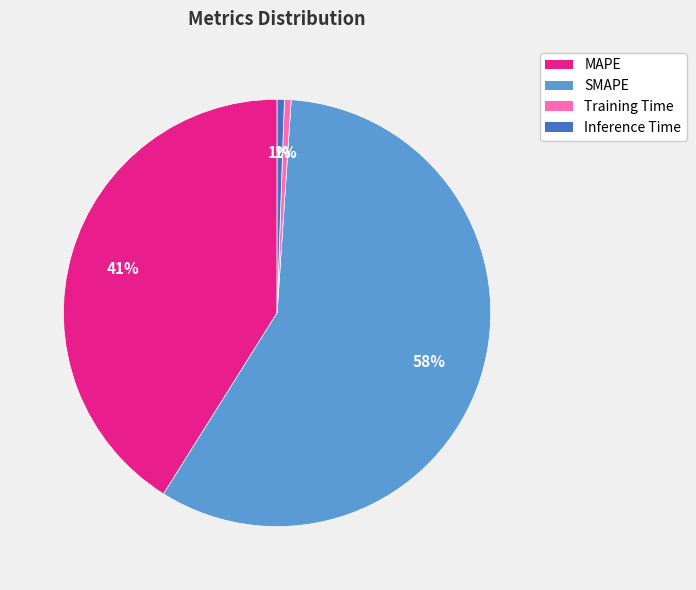

Count the number of slices in the pie.

4